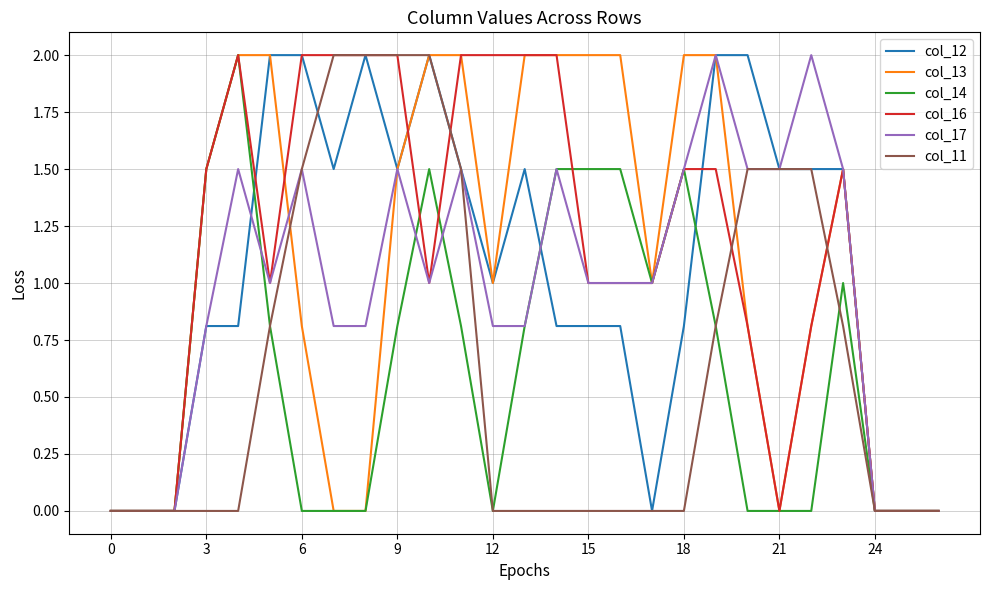

What is the highest value of the col_17 series?

2.0